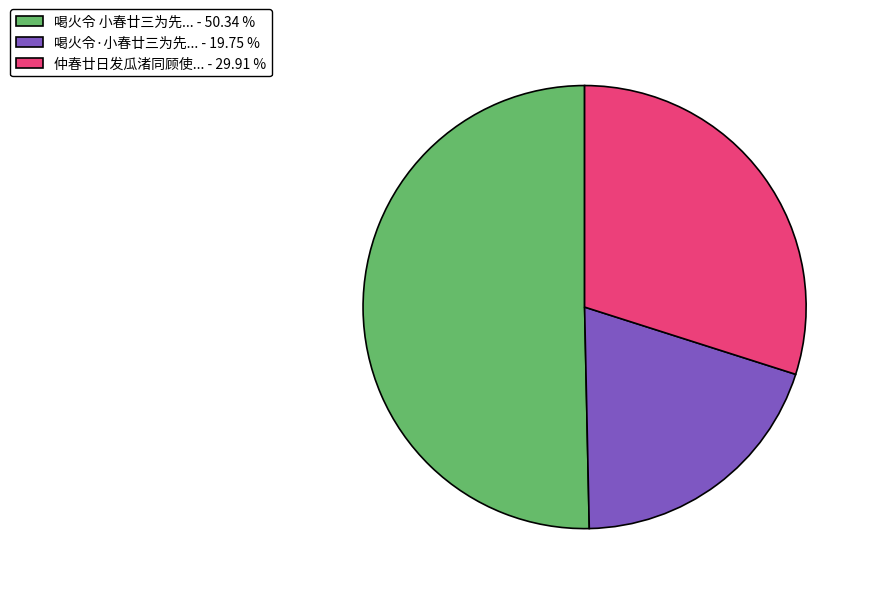

How many segments does this pie chart have?

3